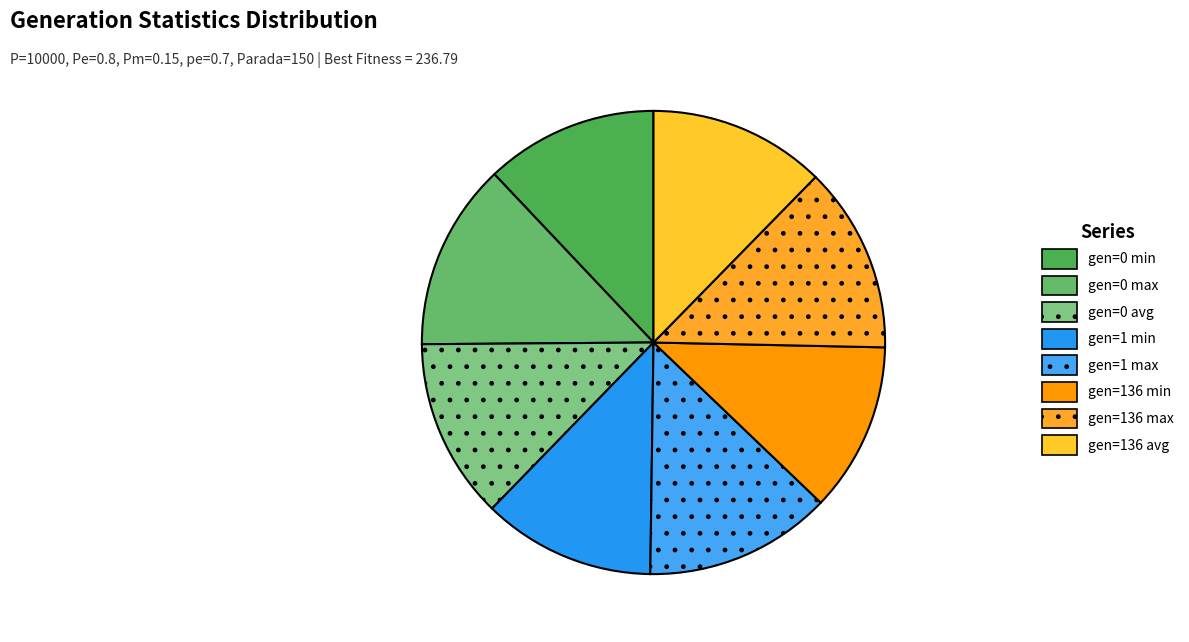

Count the number of slices in the pie.

8